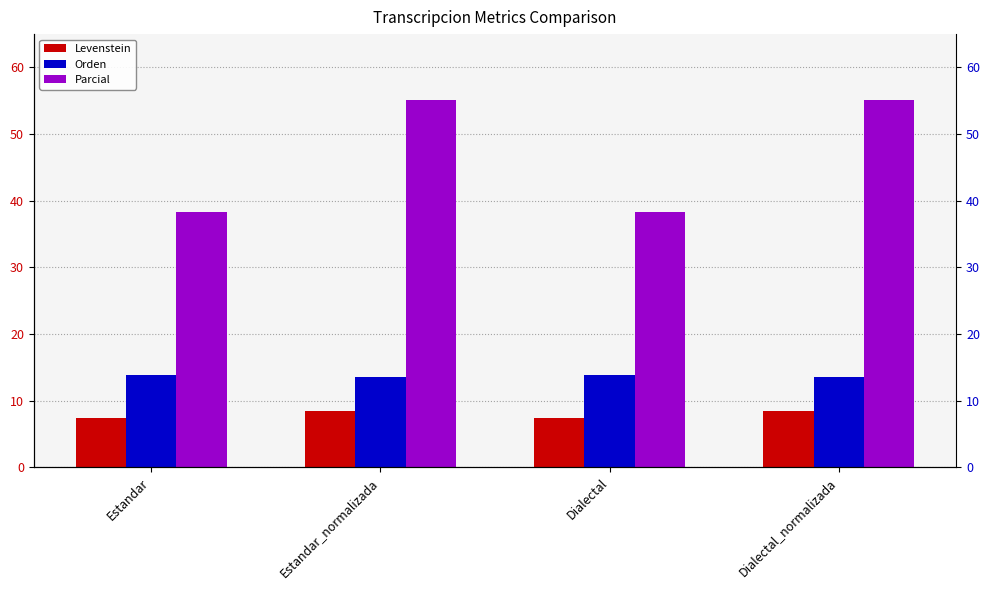

What is the greatest value displayed?

55.1